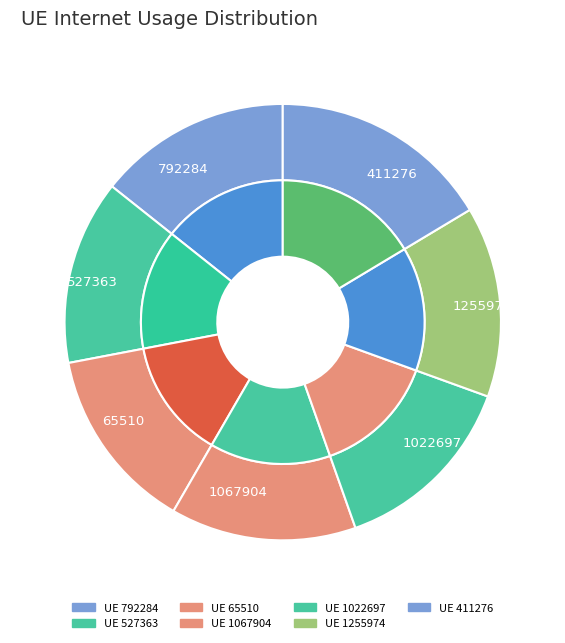

To the nearest percent, what portion does 411276 represent?

16%